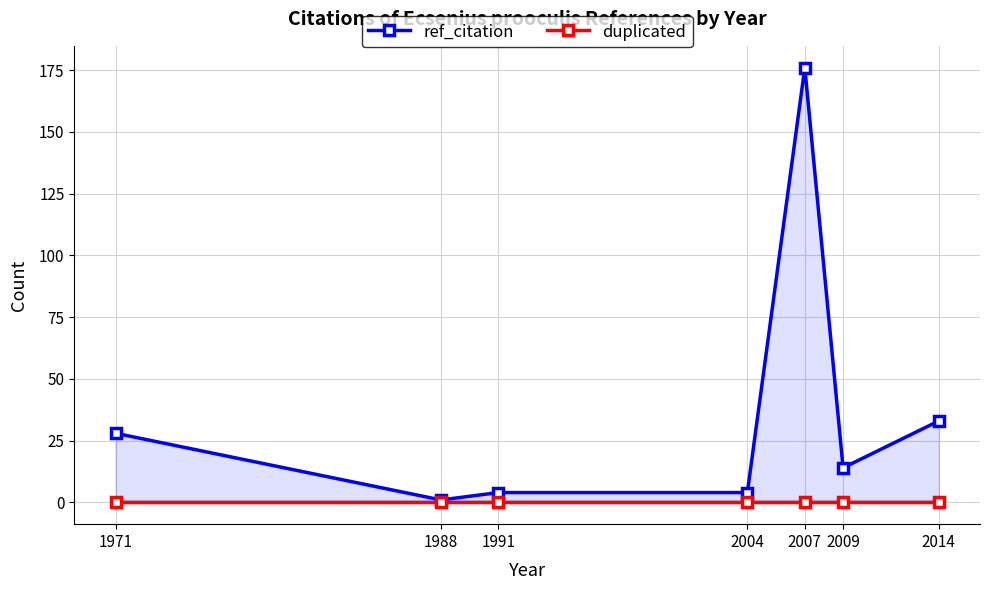

Which series has the widest spread of values?

ref_citation